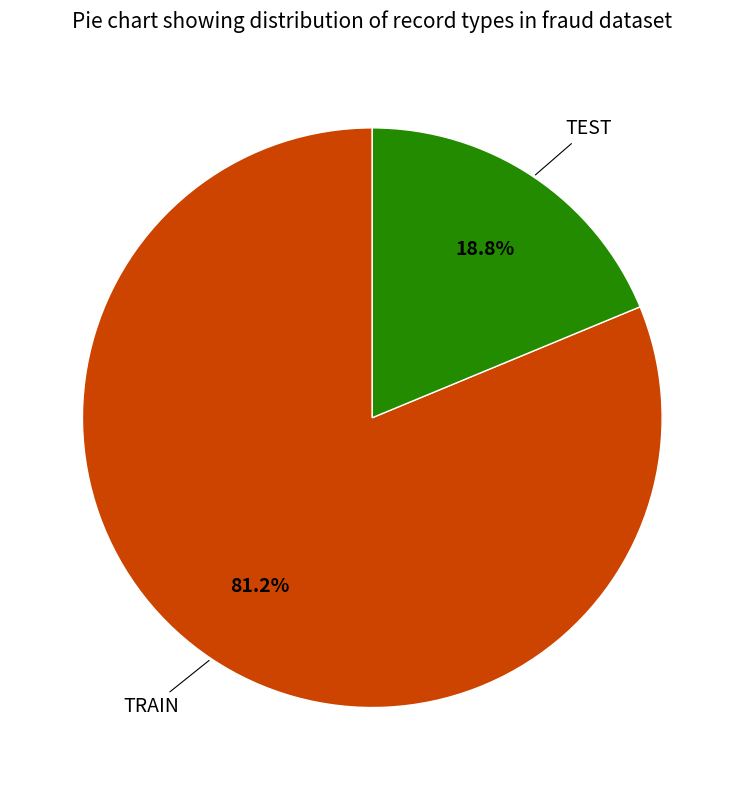

Which category has the smallest portion of the pie?

TEST